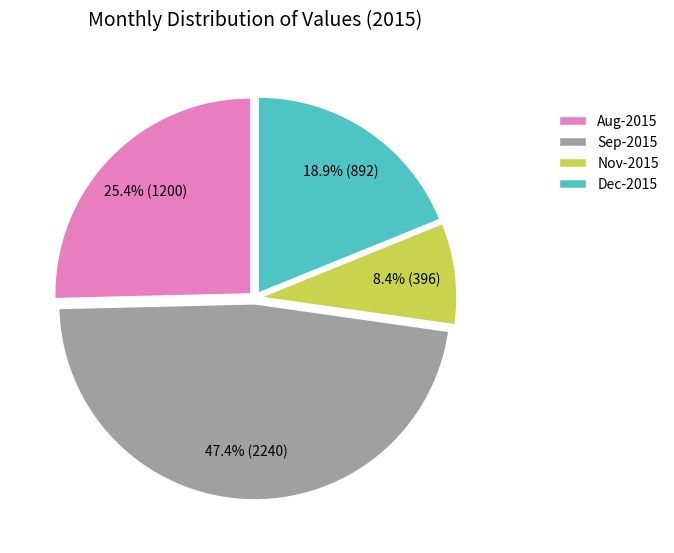

To the nearest percent, what is the average slice percentage?

25%